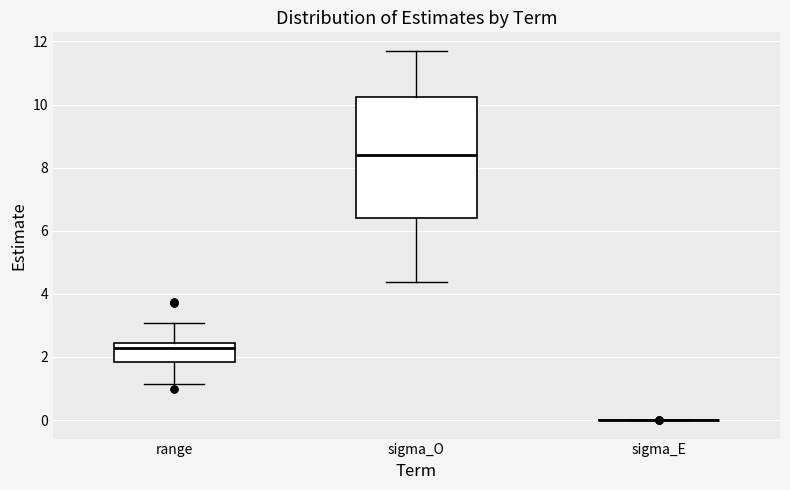

Reading left to right, read every box against the y-axis: the position of its median line, the range the box covers, and the ends of its whiskers. The values are not printed on the chart, so give them approximately, as read against the axis.

range: median 2.2, box 1.8 to 2.4, whiskers 1.2 to 3.0
sigma_O: median 8.4, box 6.4 to 10.2, whiskers 4.4 to 11.8
sigma_E: box collapsed to a line at 0.0, whiskers 0.0 to 0.0